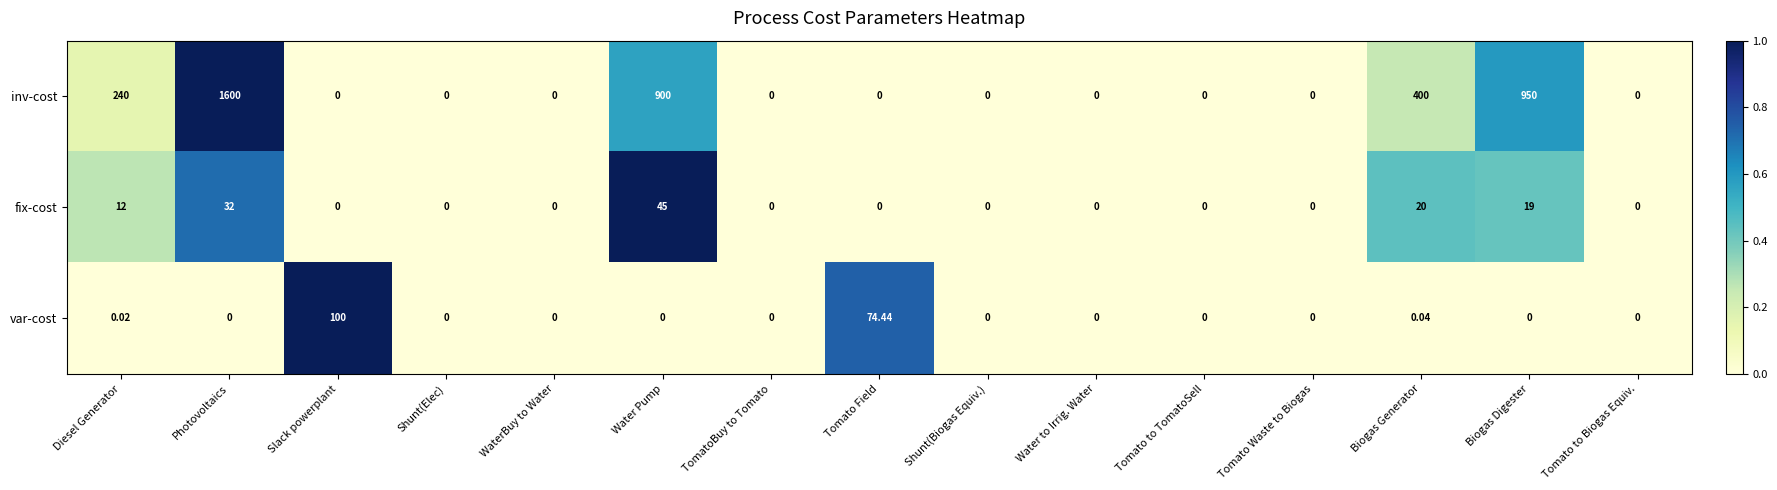

At which label is var-cost closest to 50?

Tomato Field